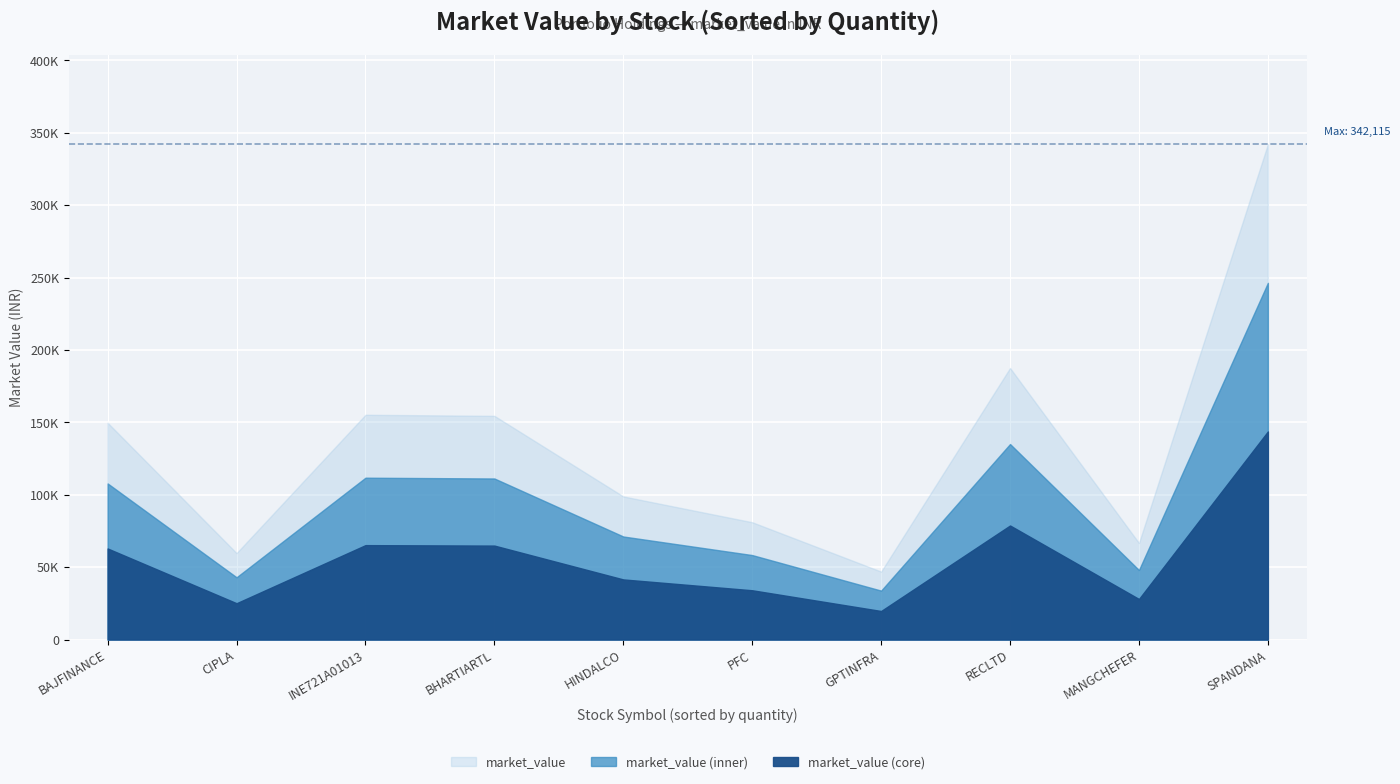

What is the difference between the second highest and minimum values?

140600.8